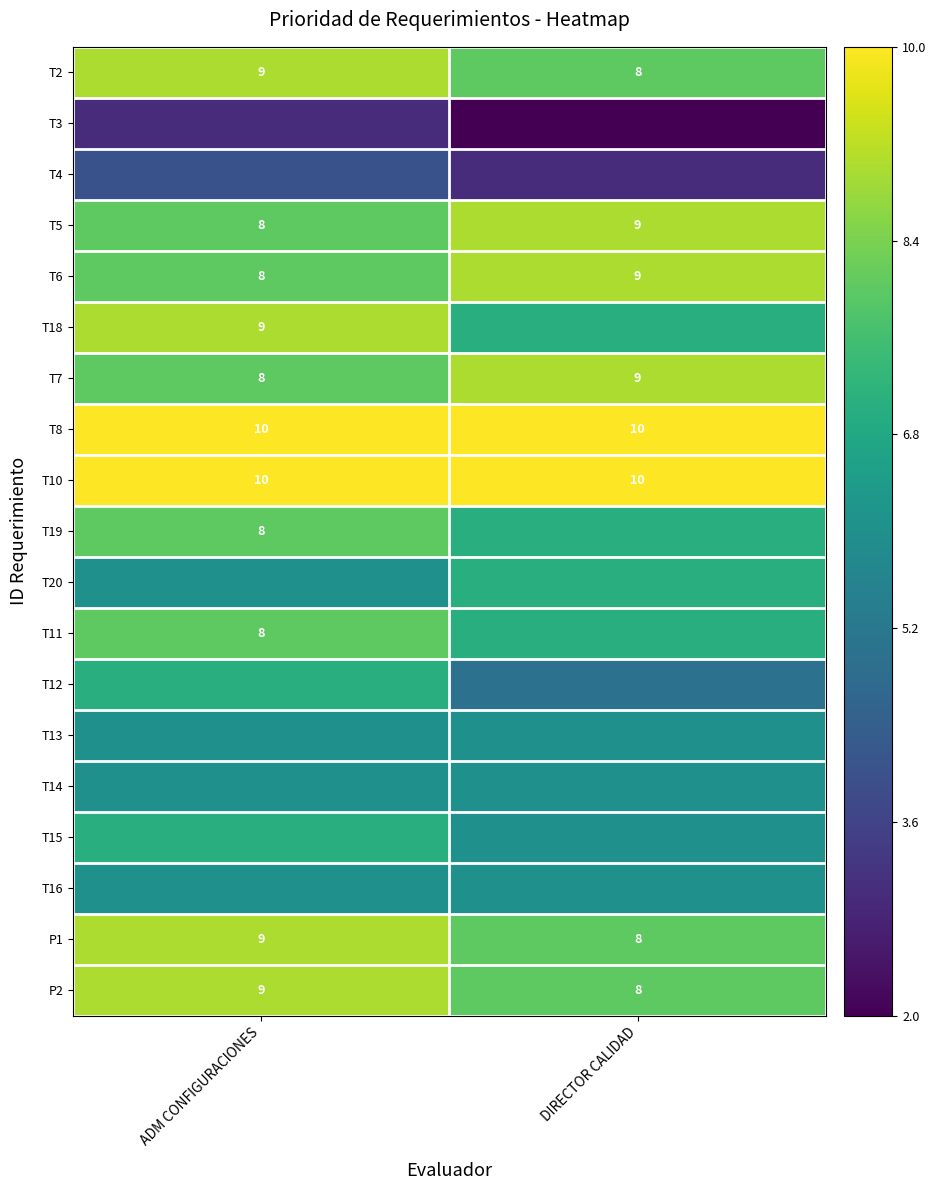

Which category has the highest value in the P2 series?

ADM CONFIGURACIONES